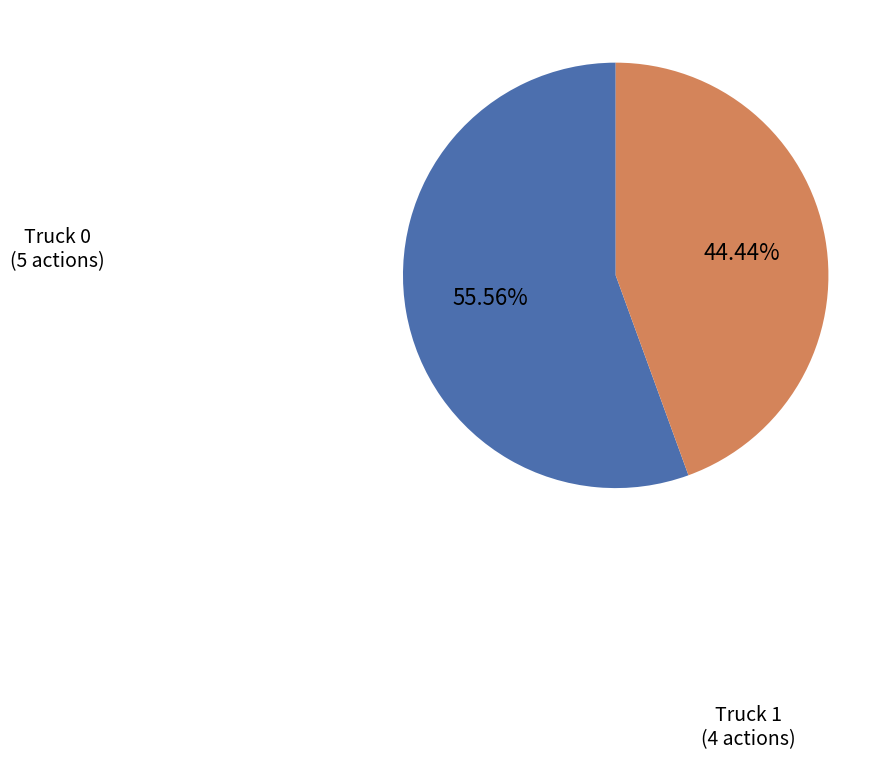

How much of the chart is everything except Truck 0?

44.4%